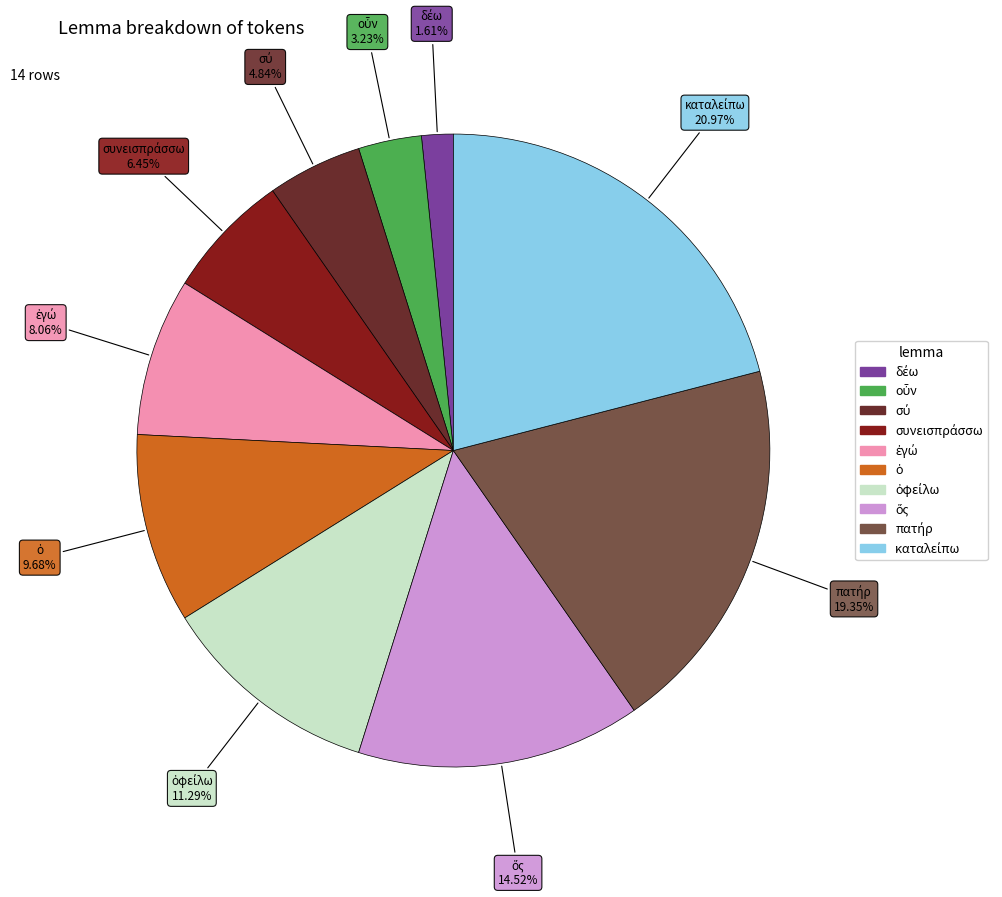

Does any single category account for the majority?

No